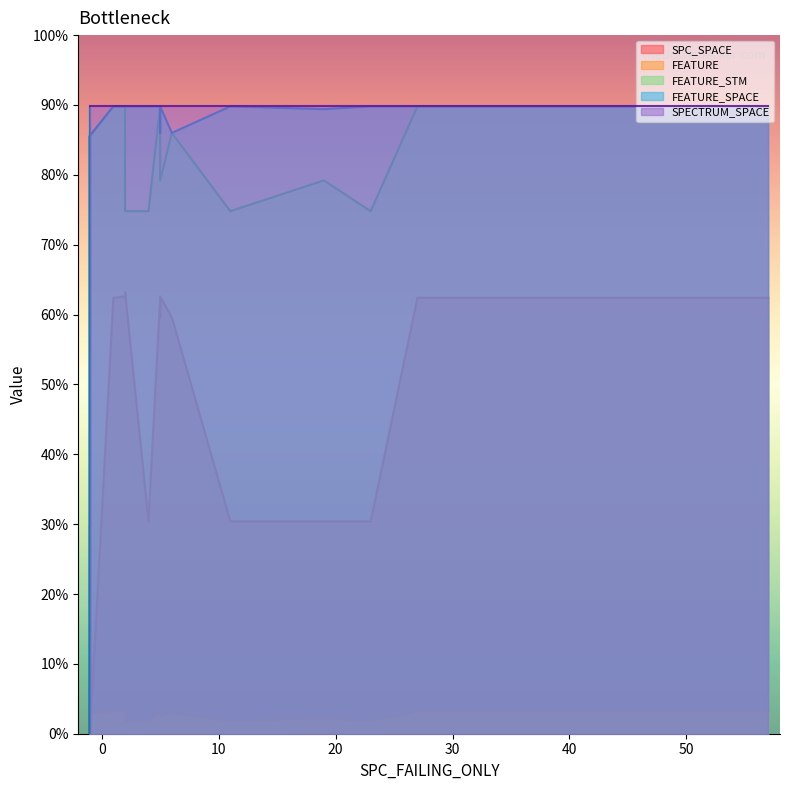

In FEATURE_SPACE, how many points are lower than both neighbors (excluding endpoints)?

8